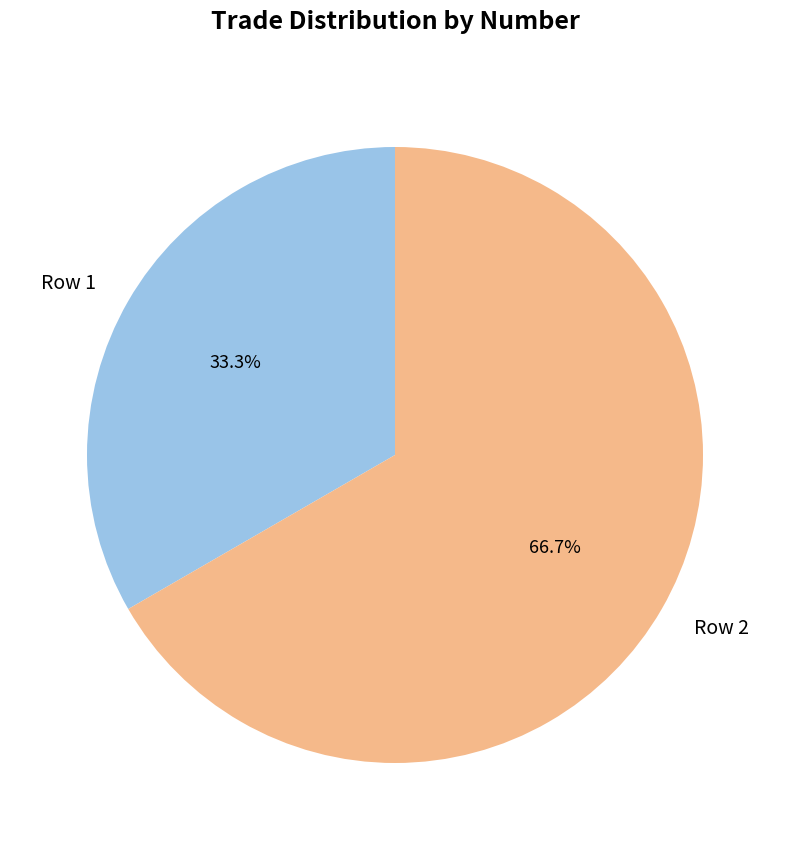

The Row 2 slice represents 67% of the pie. True or false?

True